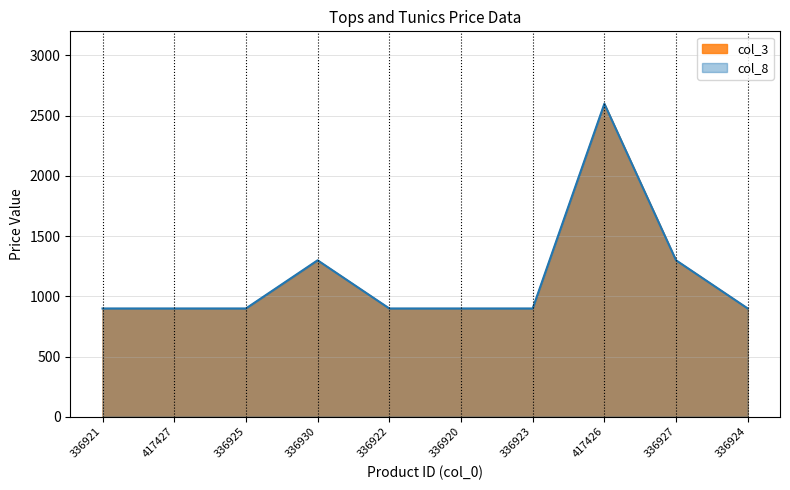

List the labels in order of col_3 value, largest first.

417426, 336930, 336927, 336921, 417427, 336925, 336922, 336920, 336923, 336924